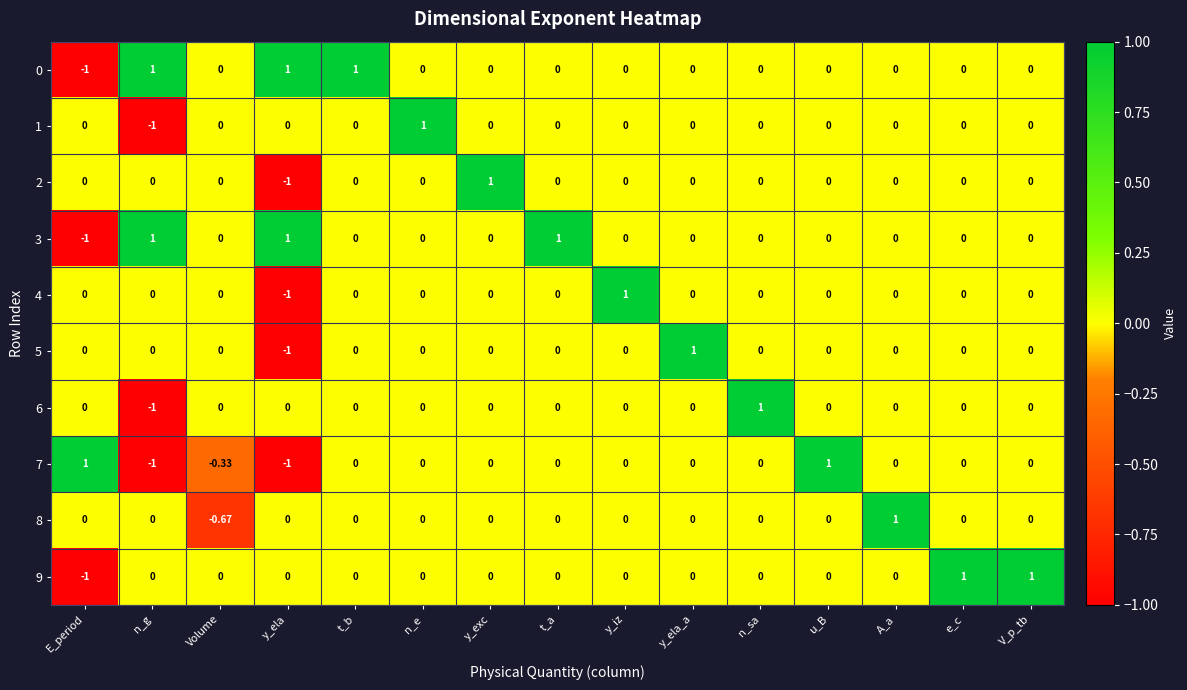

At which label does 5 reach its minimum?

y_ela